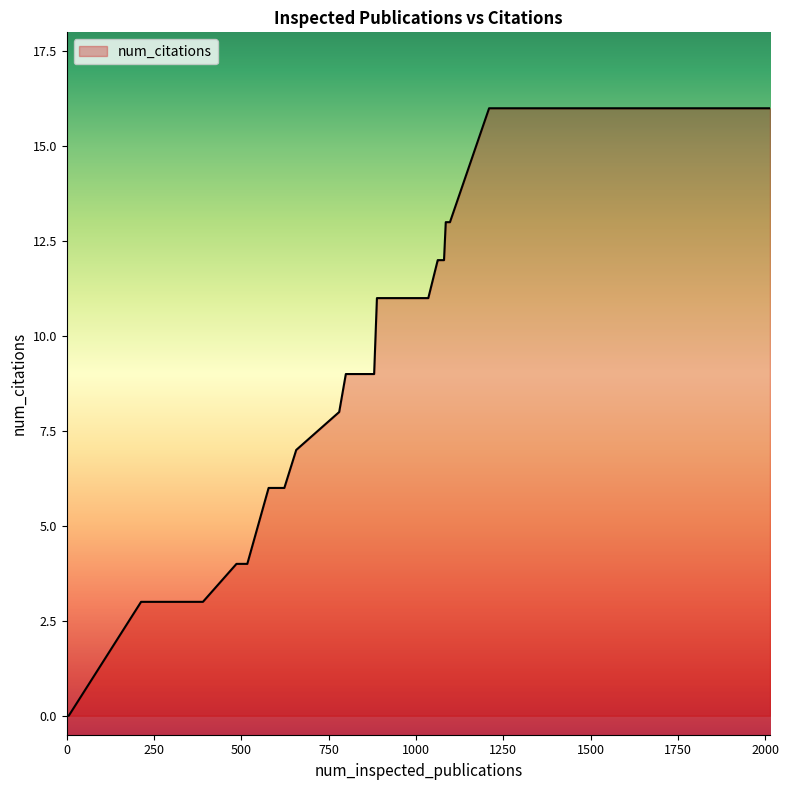

What is the difference between the maximum and minimum values?

16